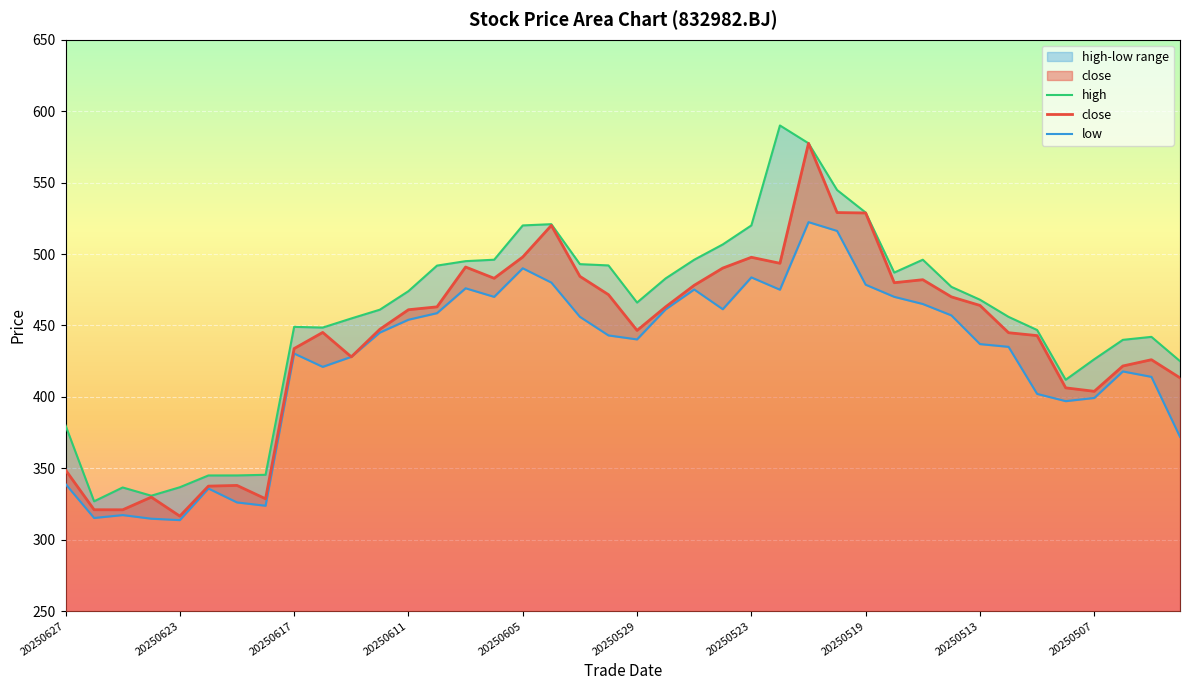

True or false: low and high intersect in this chart.

False